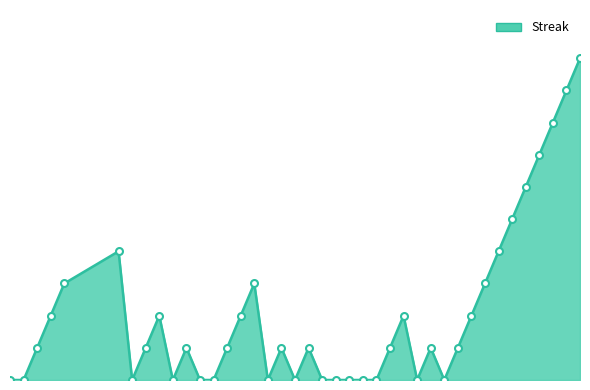

Does the chart display data point markers on the line(s)?

No